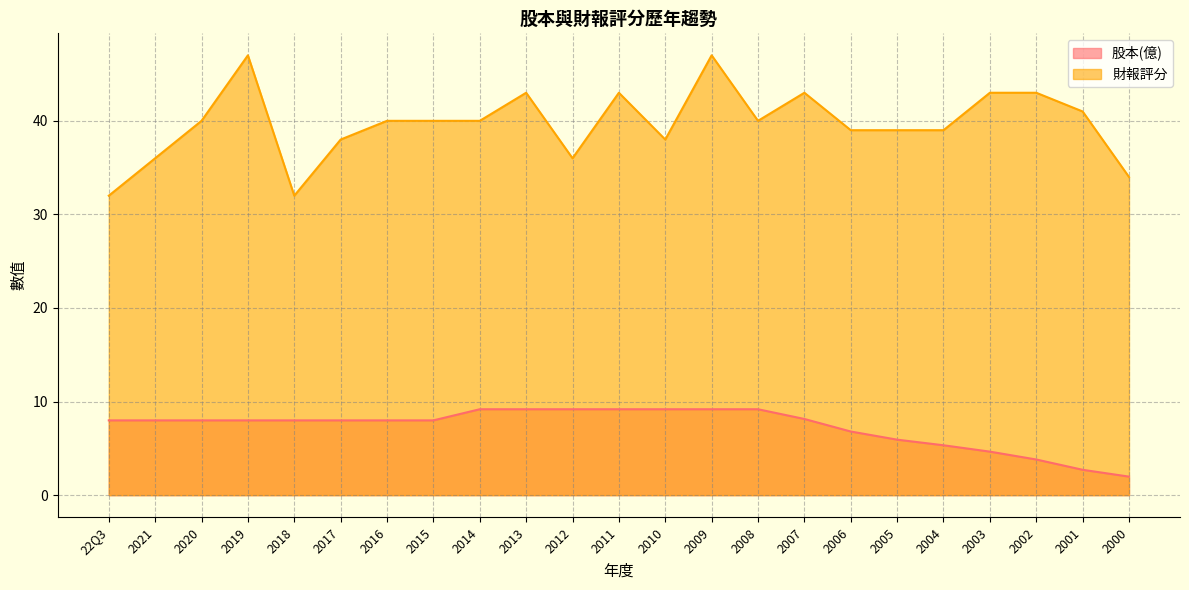

Rank the series by their maximum value, from lowest to highest.

股本(億), 財報評分